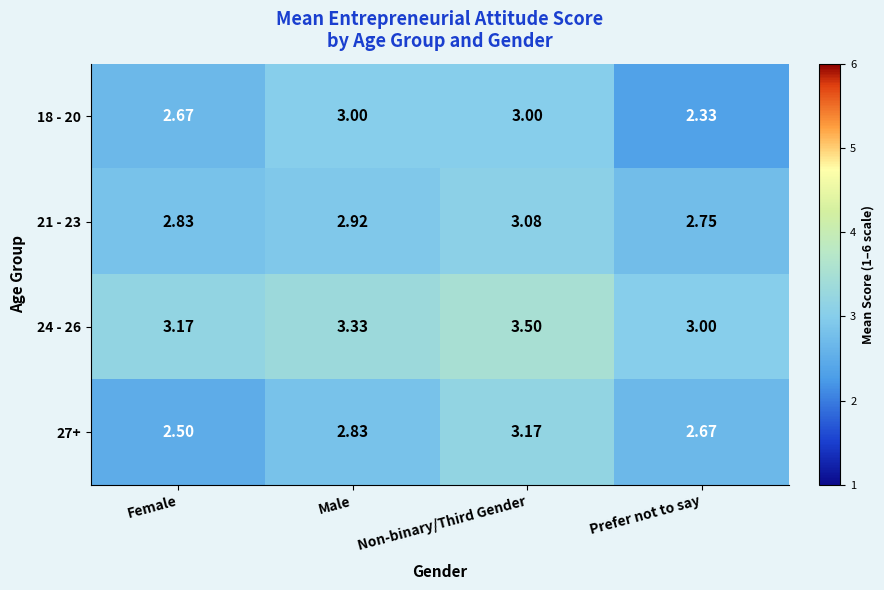

Is the value of 27+ at Male greater than the value of 24 - 26 at Prefer not to say?

No